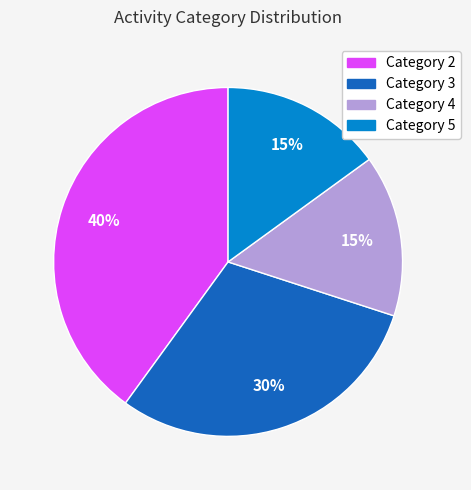

To the nearest percent, what is the difference between the largest and smallest slice percentages?

25%